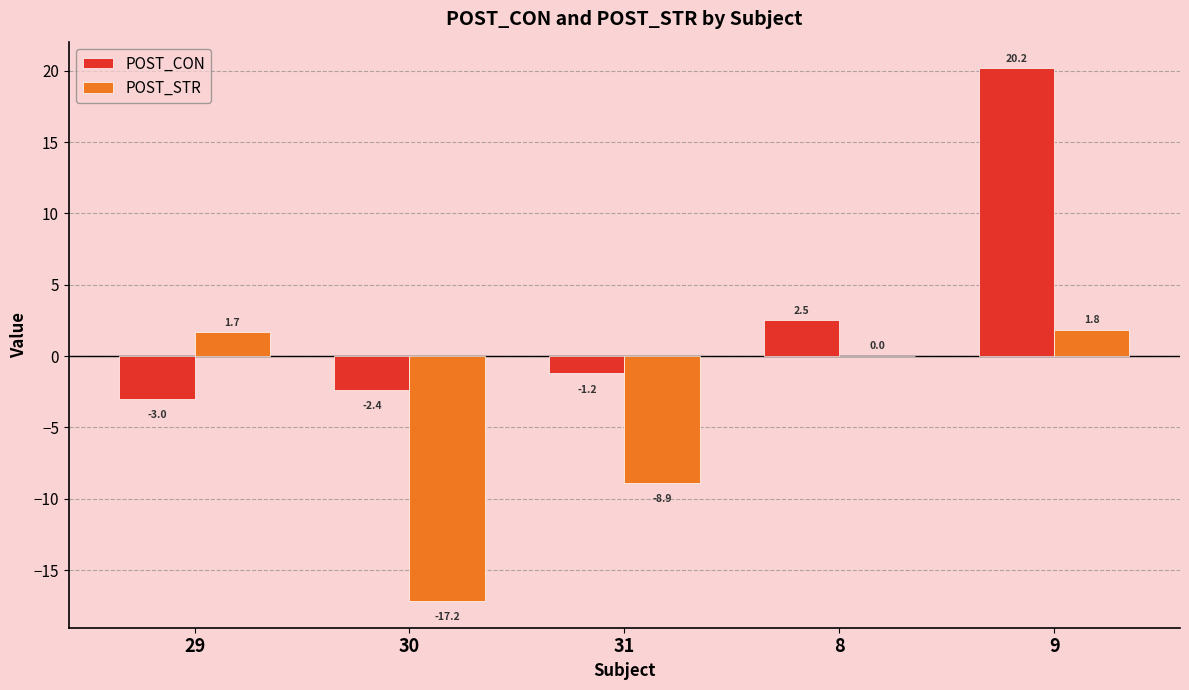

What is the sum of all POST_CON values?

16.1